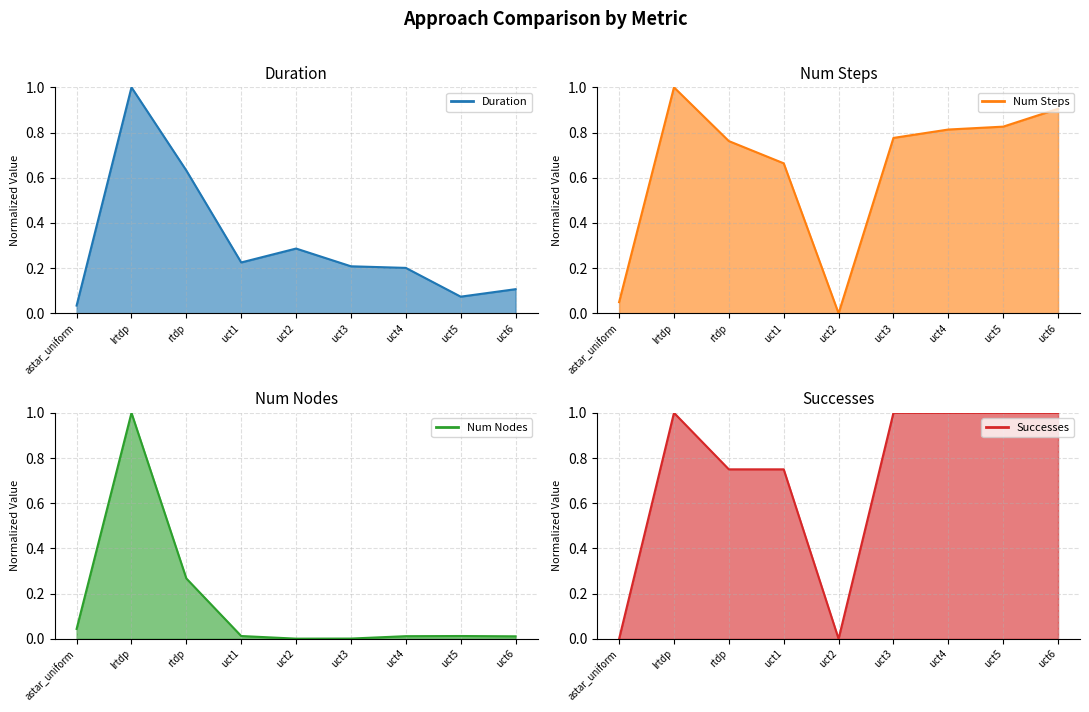

Reading left to right, what are all the values shown in this chart?

Duration: 0.0	1.0	0.6	0.2	0.3	0.2	0.2	0.1	0.1
Num Steps: 0.0	1.0	0.8	0.7	0.0	0.8	0.8	0.8	0.9
Num Nodes: 0.0	1.0	0.3	0.0	0.0	0.0	0.0	0.0	0.0
Successes: 0.0	1.0	0.7	0.7	0.0	1.0	1.0	1.0	1.0